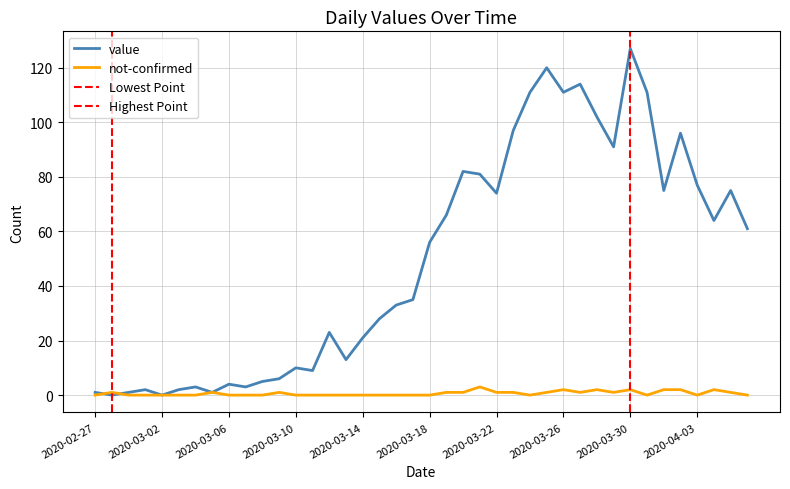

What are all the series names shown in the legend?

value, not-confirmed